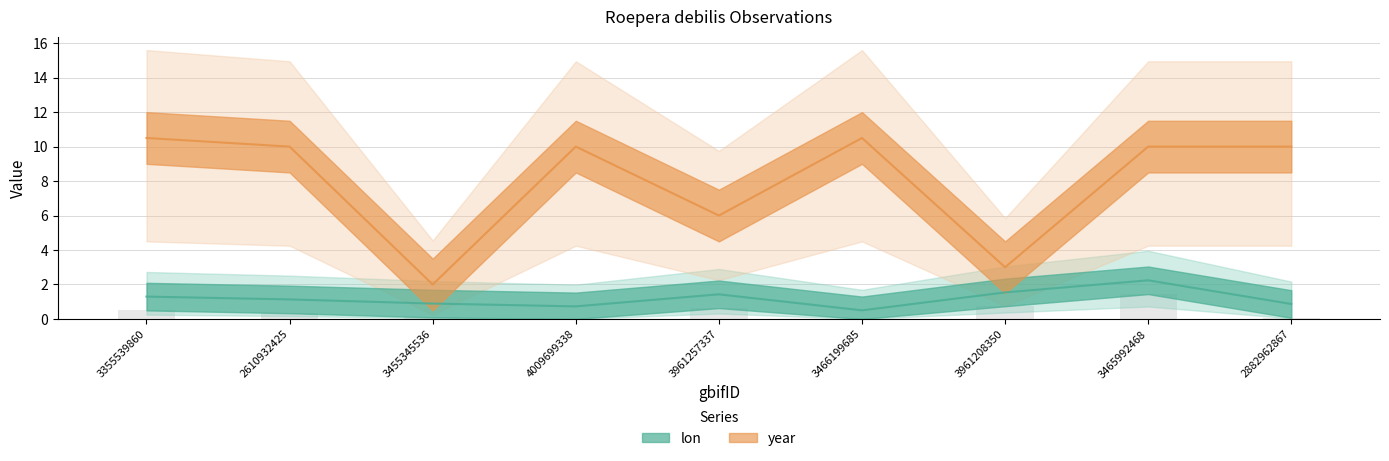

What are all the series names shown in the legend?

lon, year